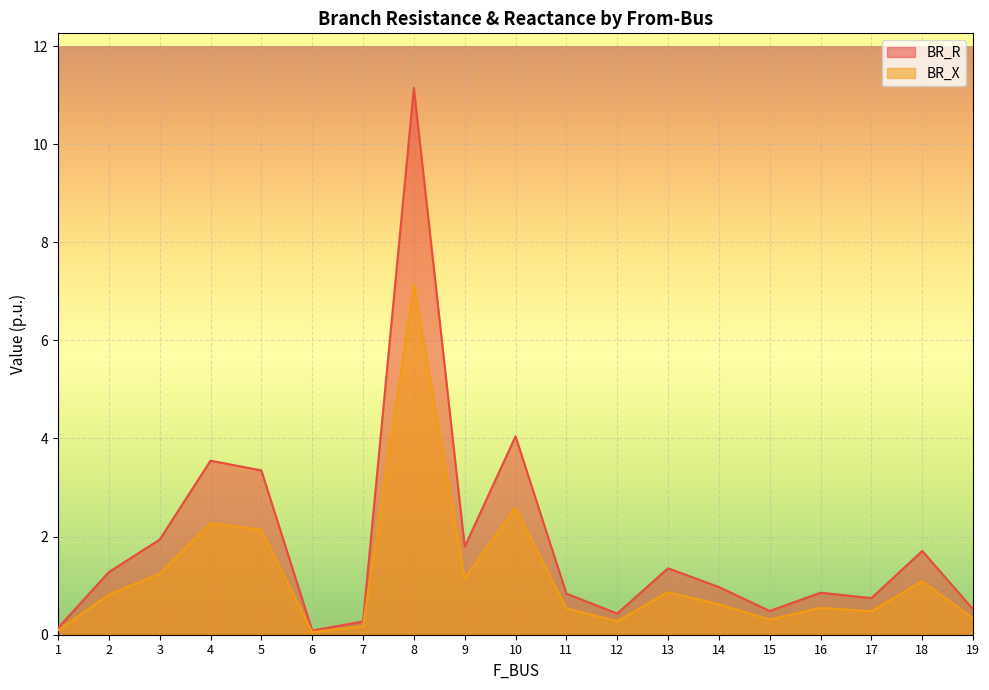

What is the highest value of the BR_R series?

11.1